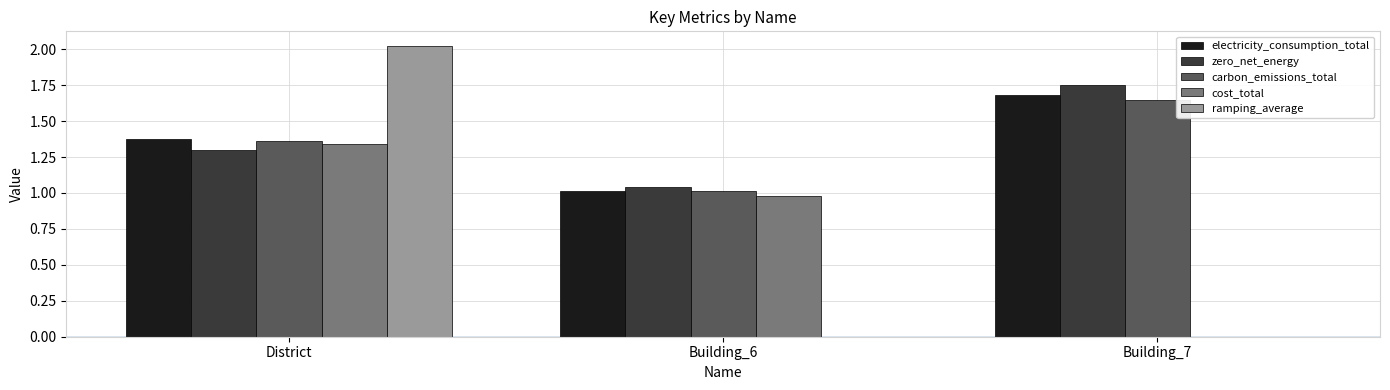

What is the sum of all electricity_consumption_total values?

4.1